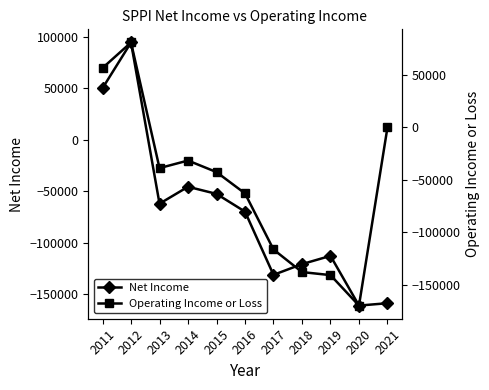

The Net Income series shows -120700 at 2018. True or false?

True